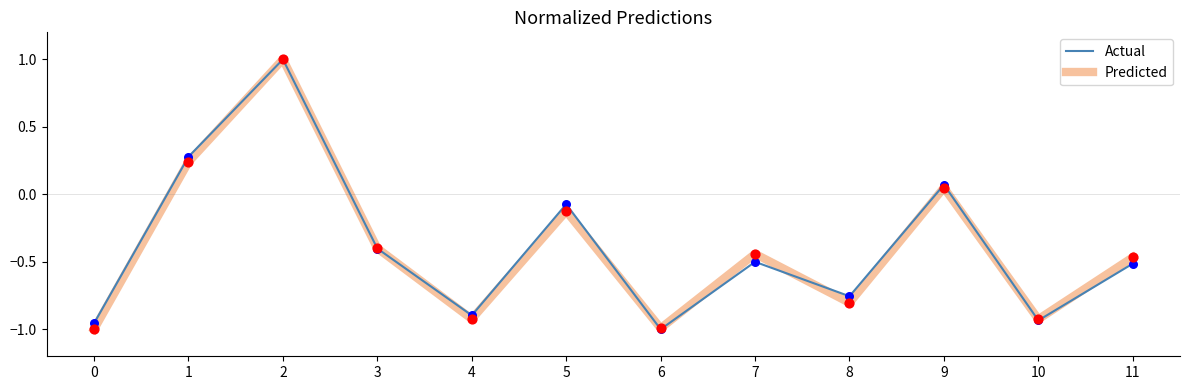

What are all the series names shown in the legend?

Actual, Predicted